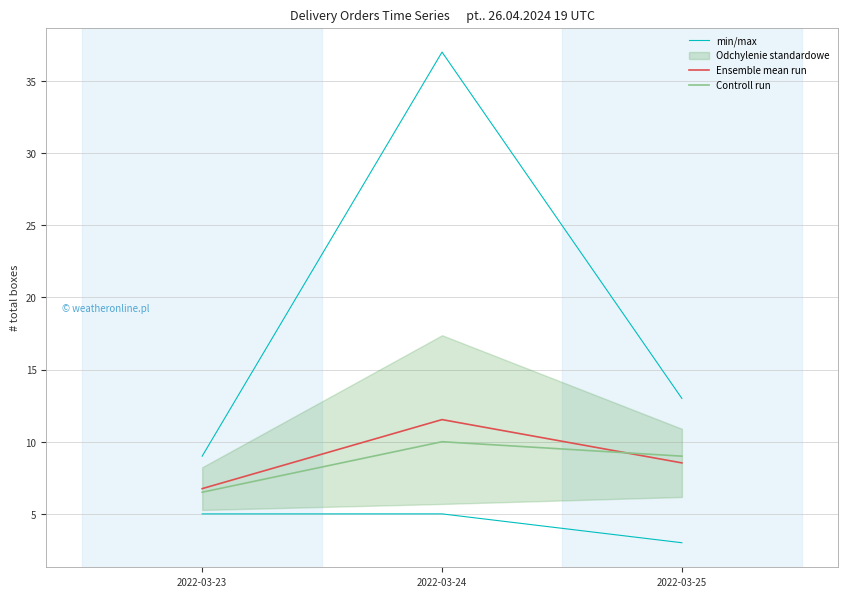

Is this an area chart (filled region under the line)?

No